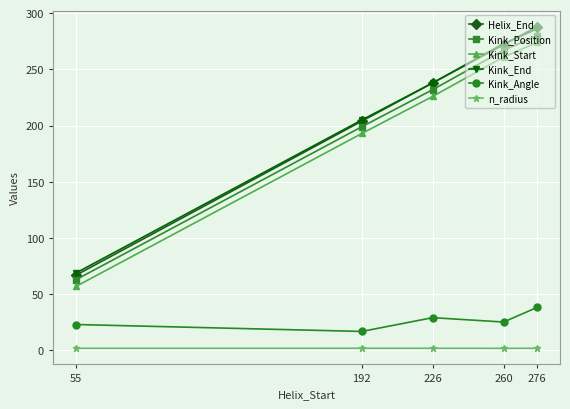

Which series changed the most between 55 and 276?

Helix_End